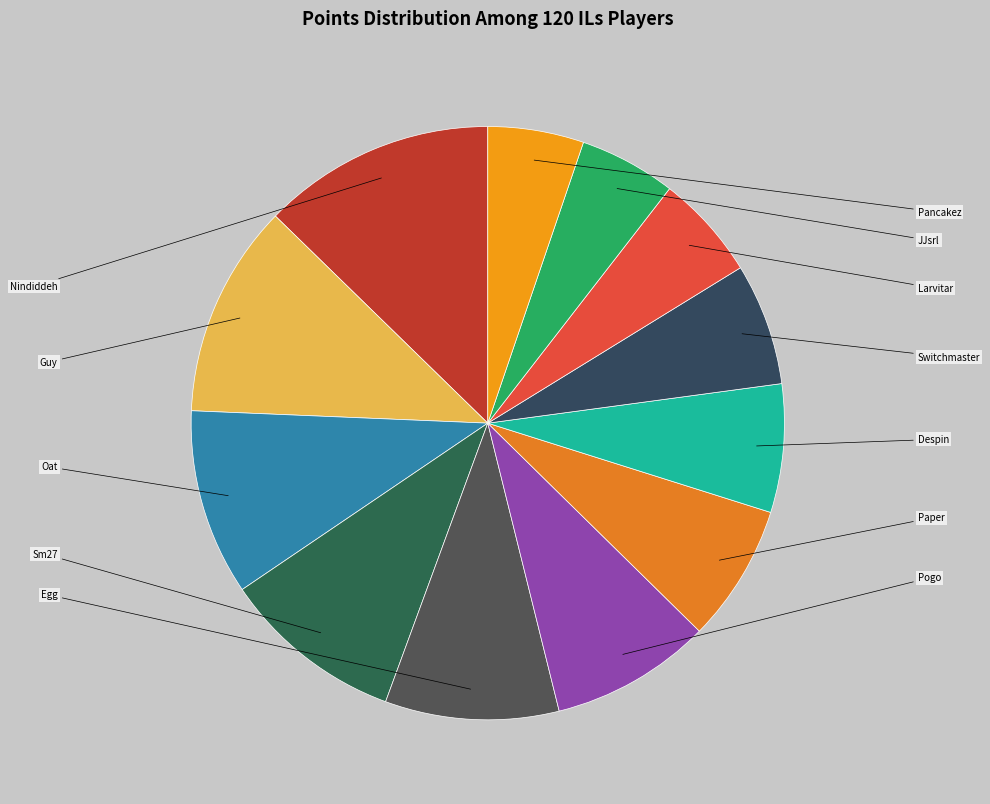

To the nearest percent, what portion does Despin represent?

7%